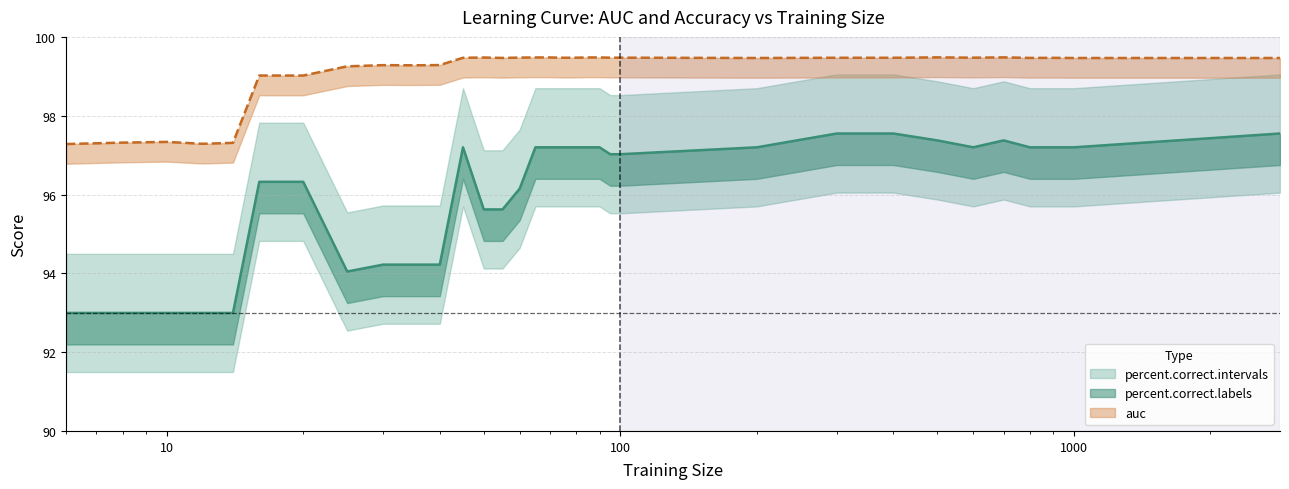

Which series has the largest total across all categories?

auc